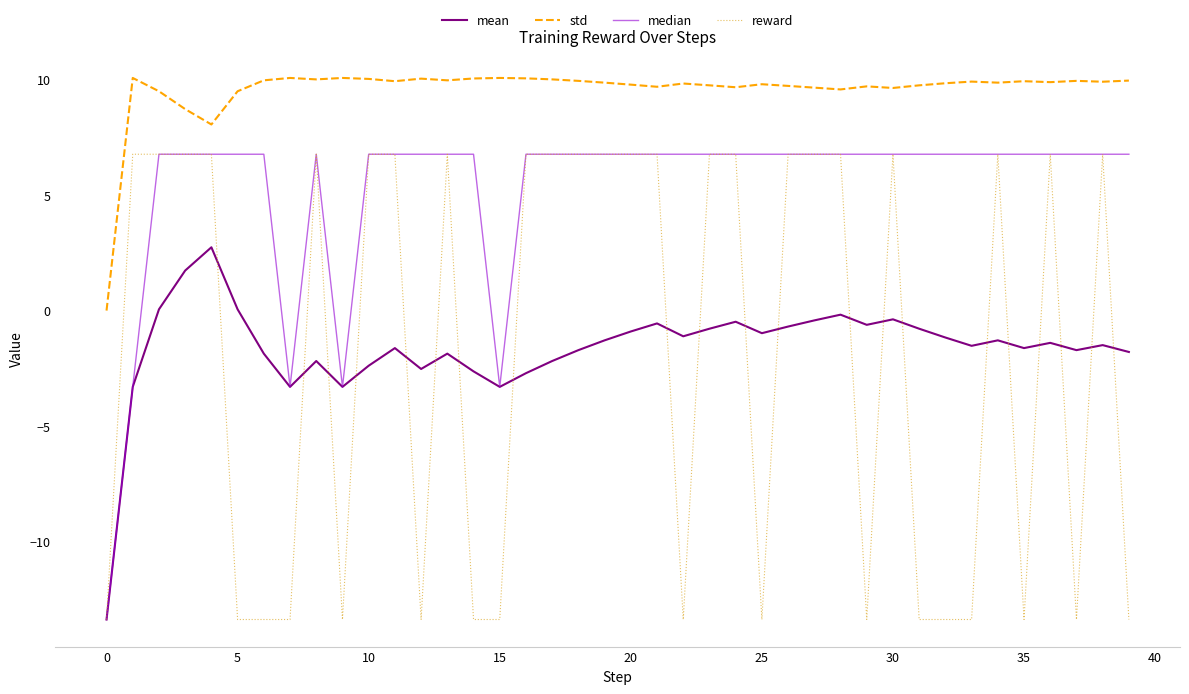

How many values in the std series are below 9?

3